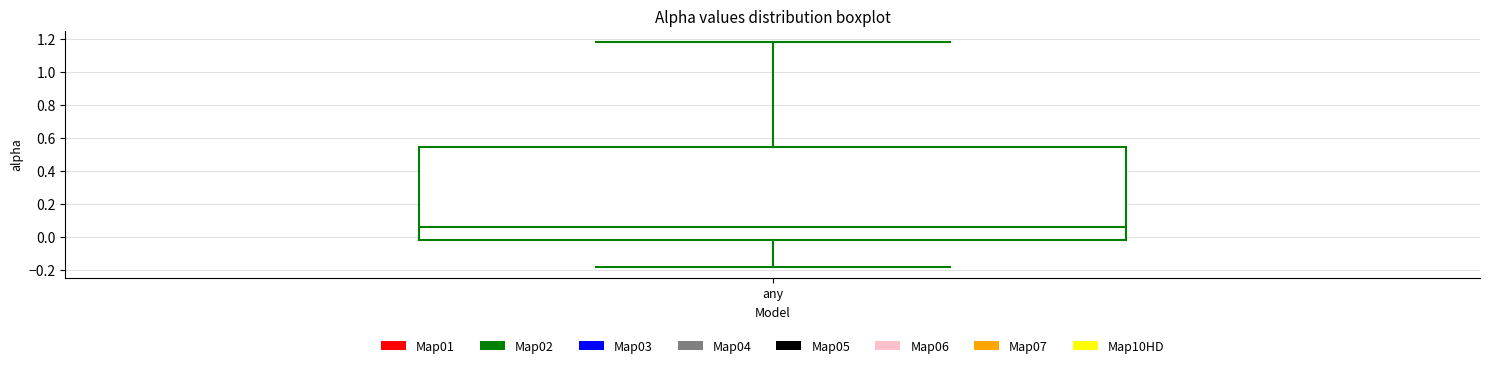

Read this box plot against the y-axis: the position of the median line, the range covered by the box, and the ends of both whiskers. The values are not printed on the chart, so give them approximately, as read against the axis.

median 0.06, box -0.02 to 0.54, whiskers -0.18 to 1.18